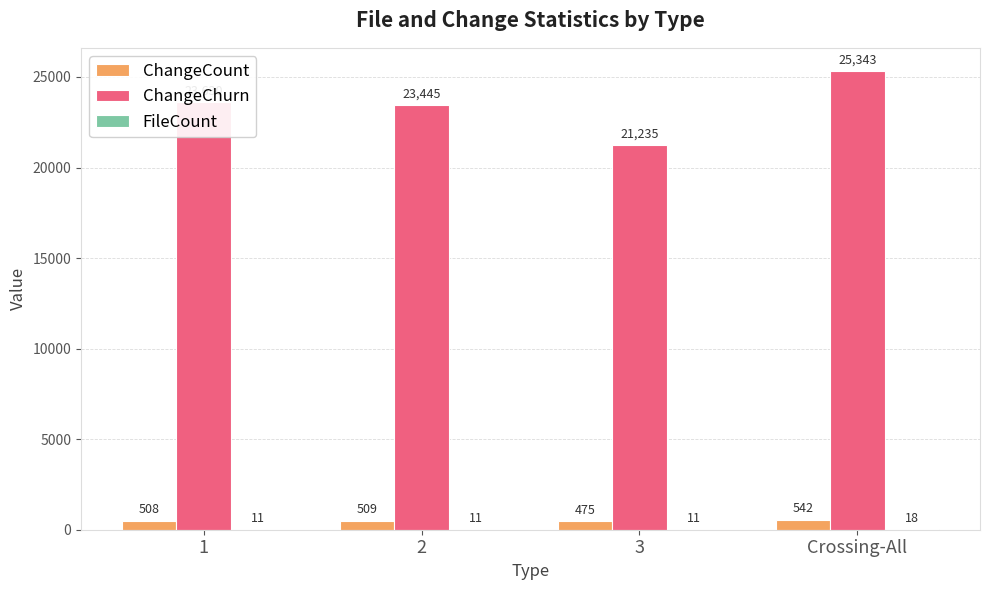

What is the greatest value displayed?

25343